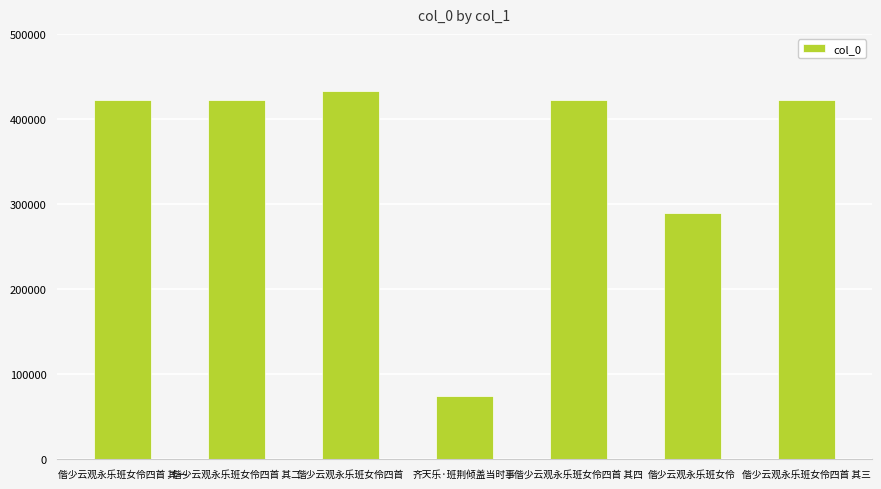

What is the ratio of the value at 偕少云观永乐班女伶四首 其三 to the value at 齐天乐·班荆倾盖当时事?

5.7